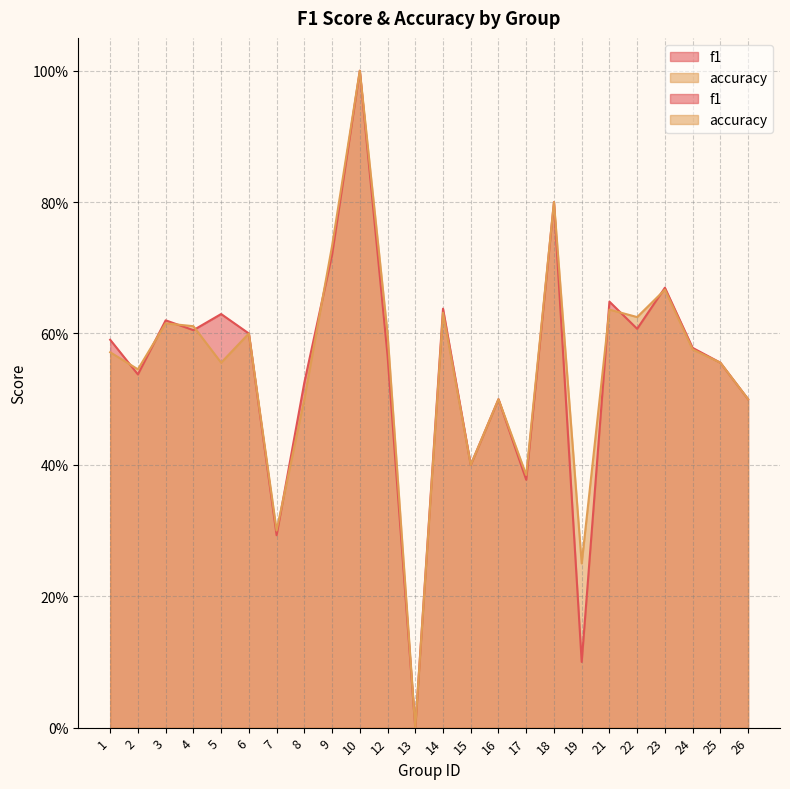

What are all the series names shown in the legend?

f1, accuracy